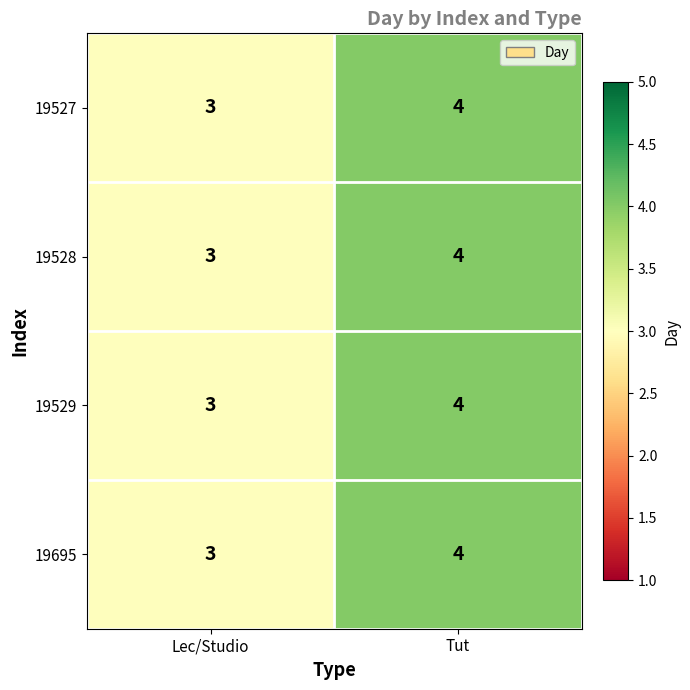

Which category has the lowest value in the 19695 series?

Lec/Studio